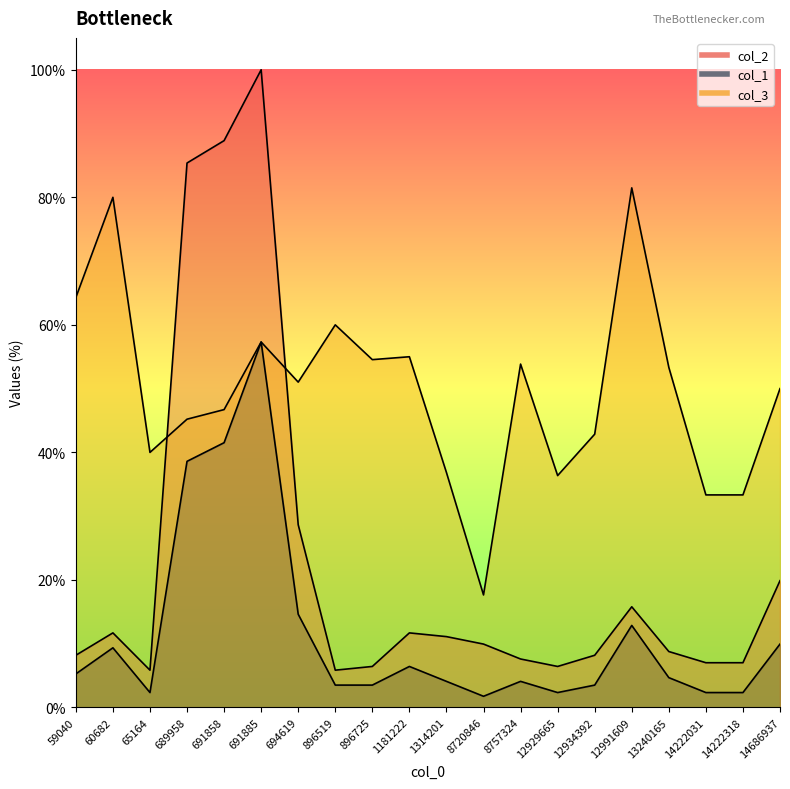

Read the col_3 value at 14222031.

0.3